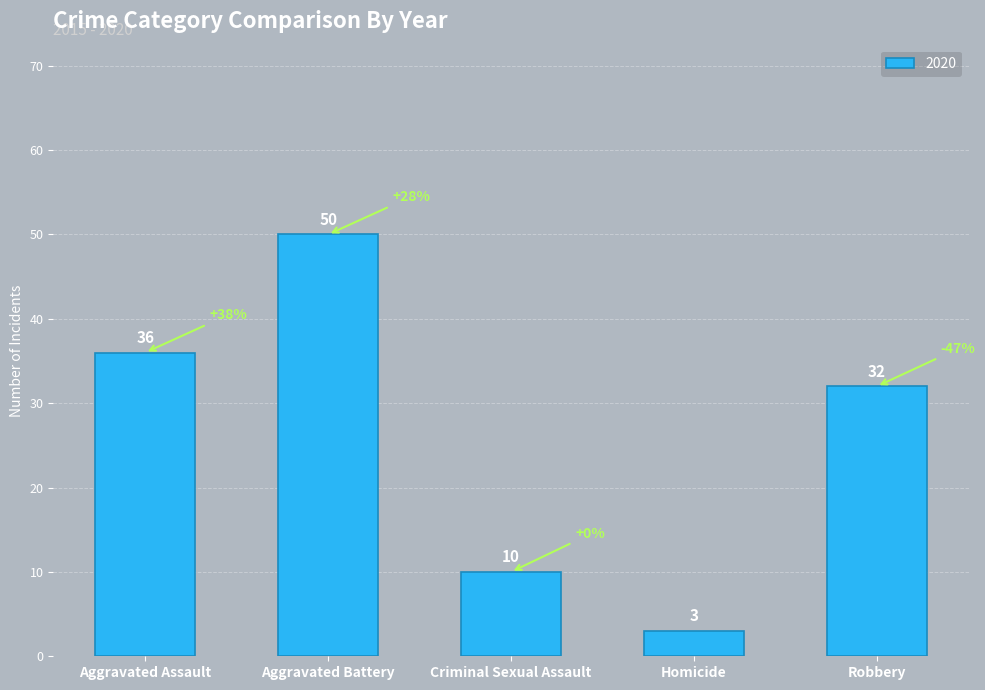

How many categories are shown in the chart?

5